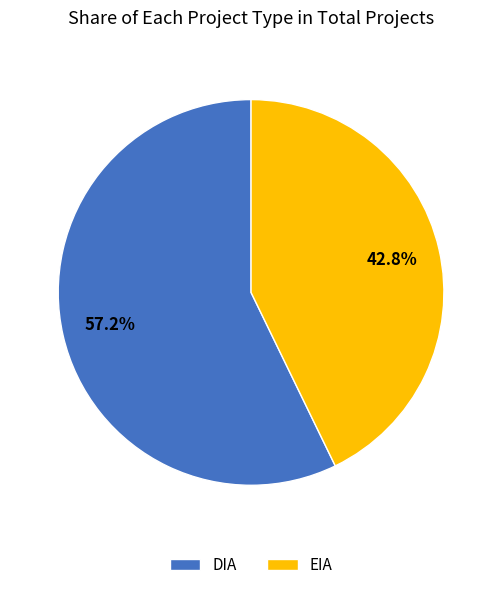

To the nearest percent, what is the difference between the DIA and EIA slice percentages?

14%